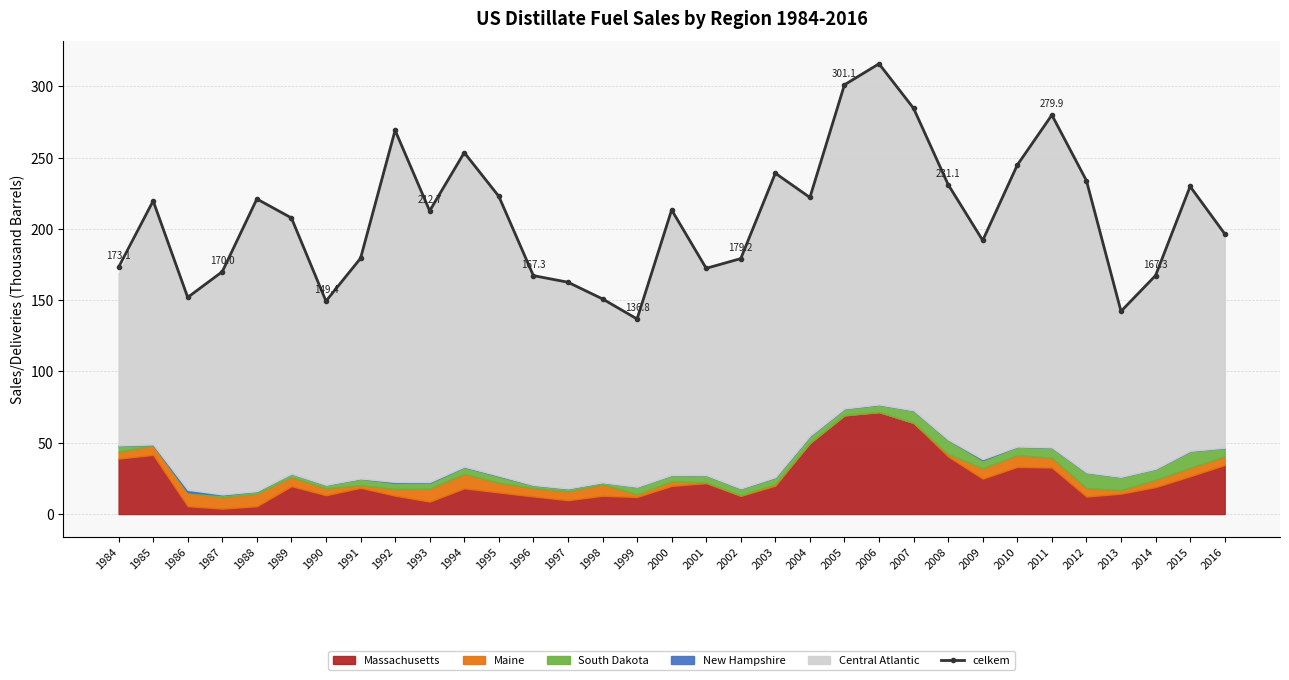

What is the change in value from 1986 to 1998?

-1.1